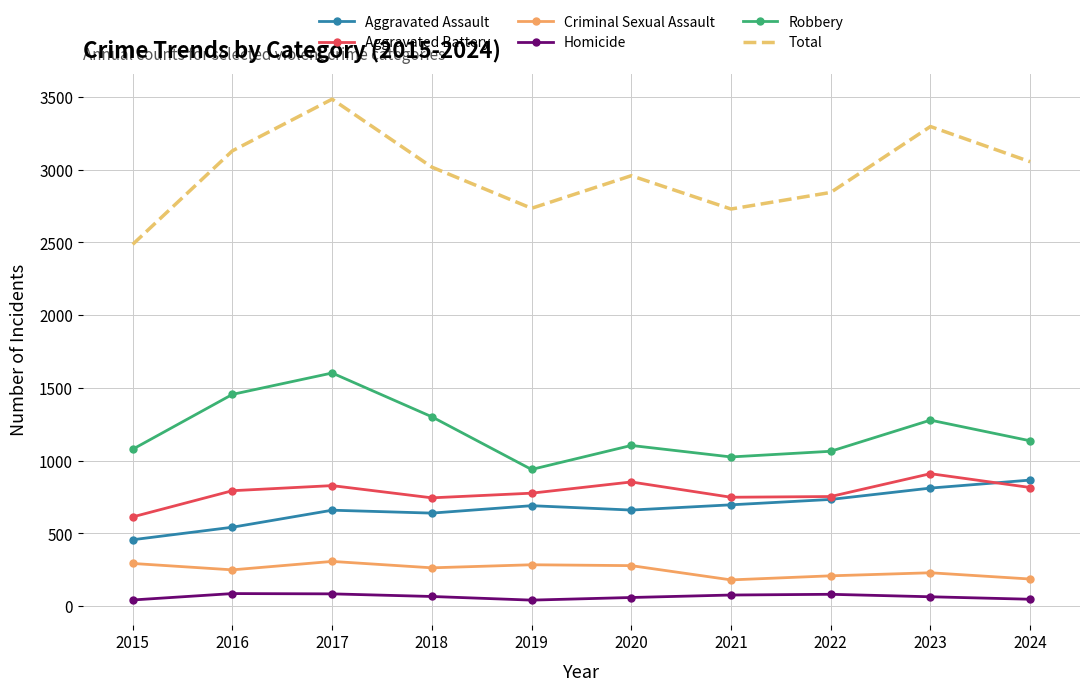

What is the minimum value for Criminal Sexual Assault?

181